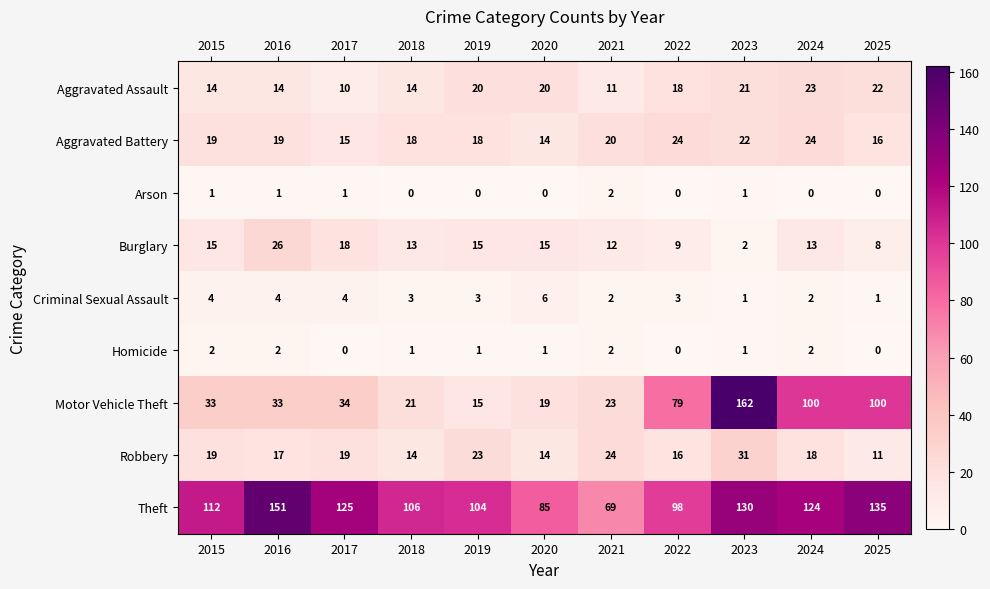

List the labels in order of Theft value, smallest first.

2021, 2020, 2022, 2019, 2018, 2015, 2024, 2017, 2023, 2025, 2016